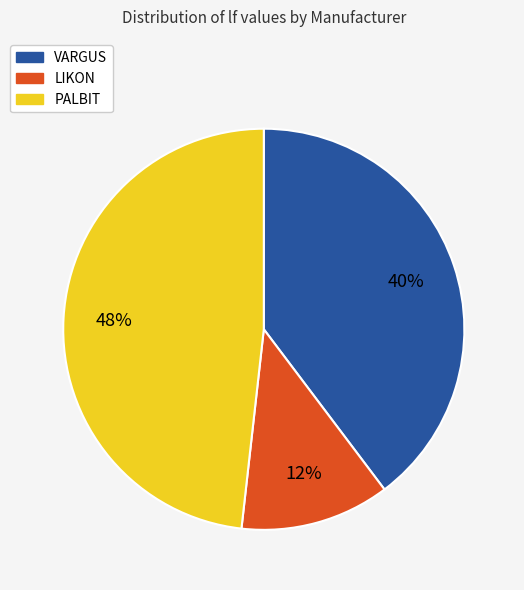

Is there any slice that represents more than half of the pie?

No